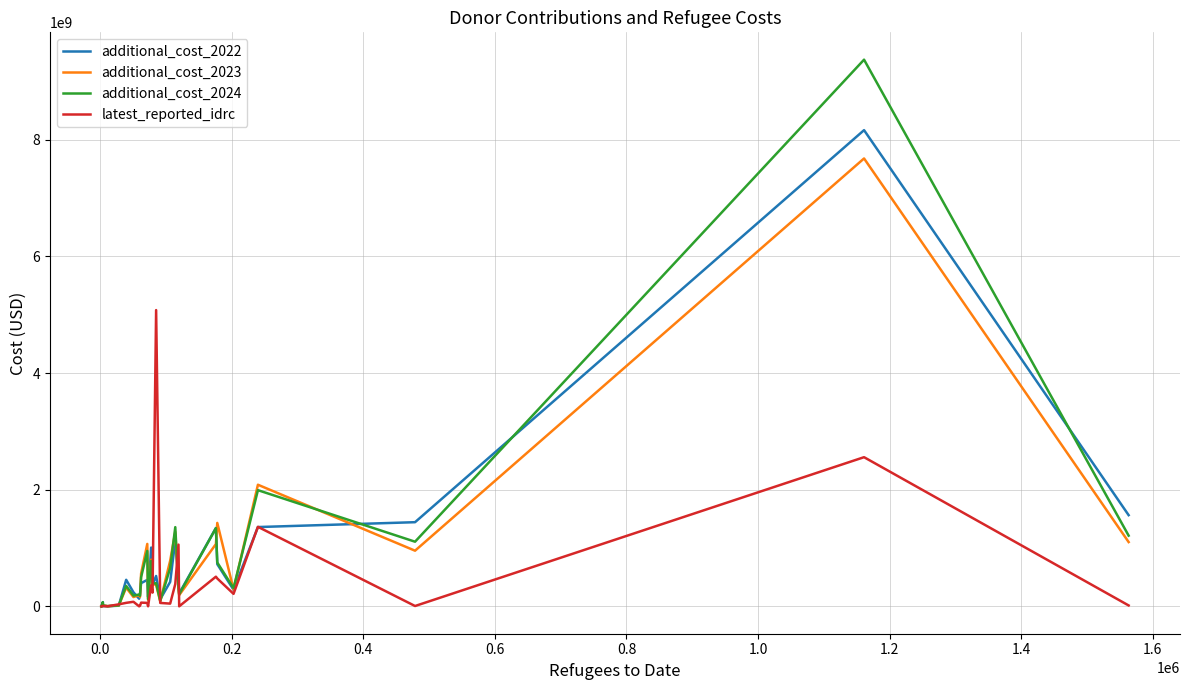

Which series has the widest spread of values?

additional_cost_2024